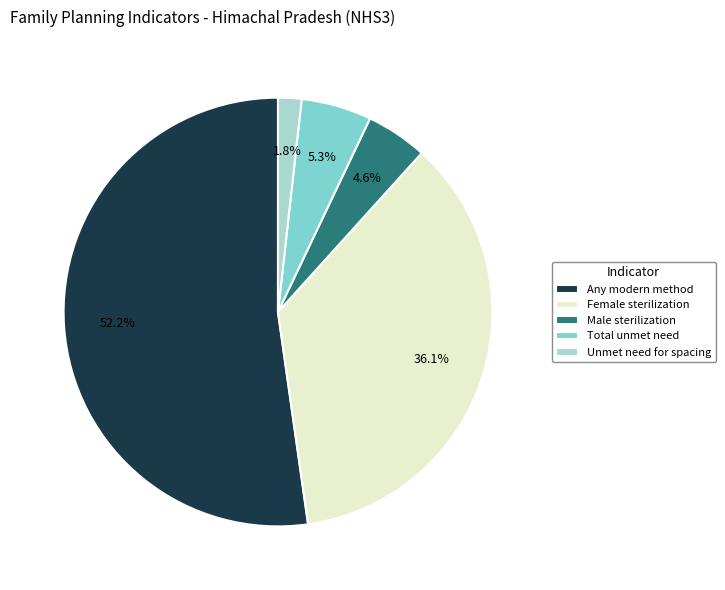

What portion of the pie excludes Female sterilization?

63.9%